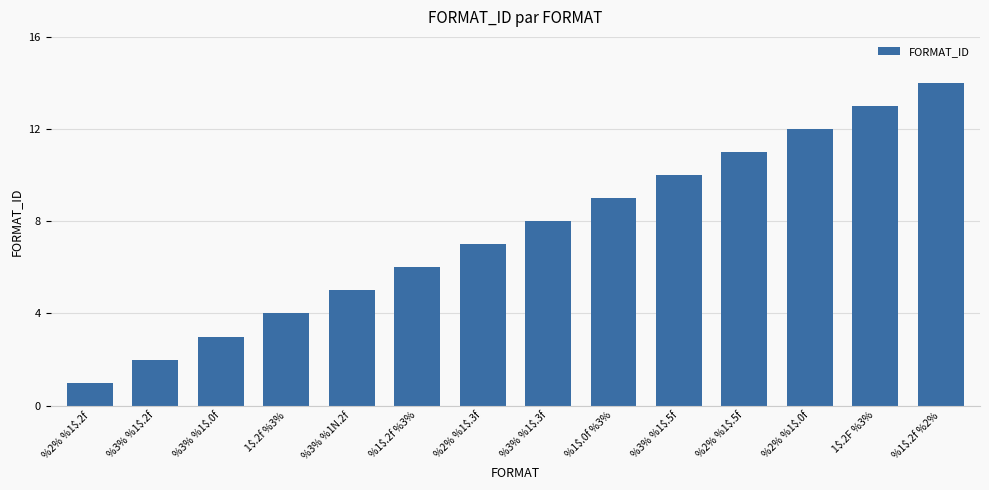

What is the value of the 13th bar from the left?

13